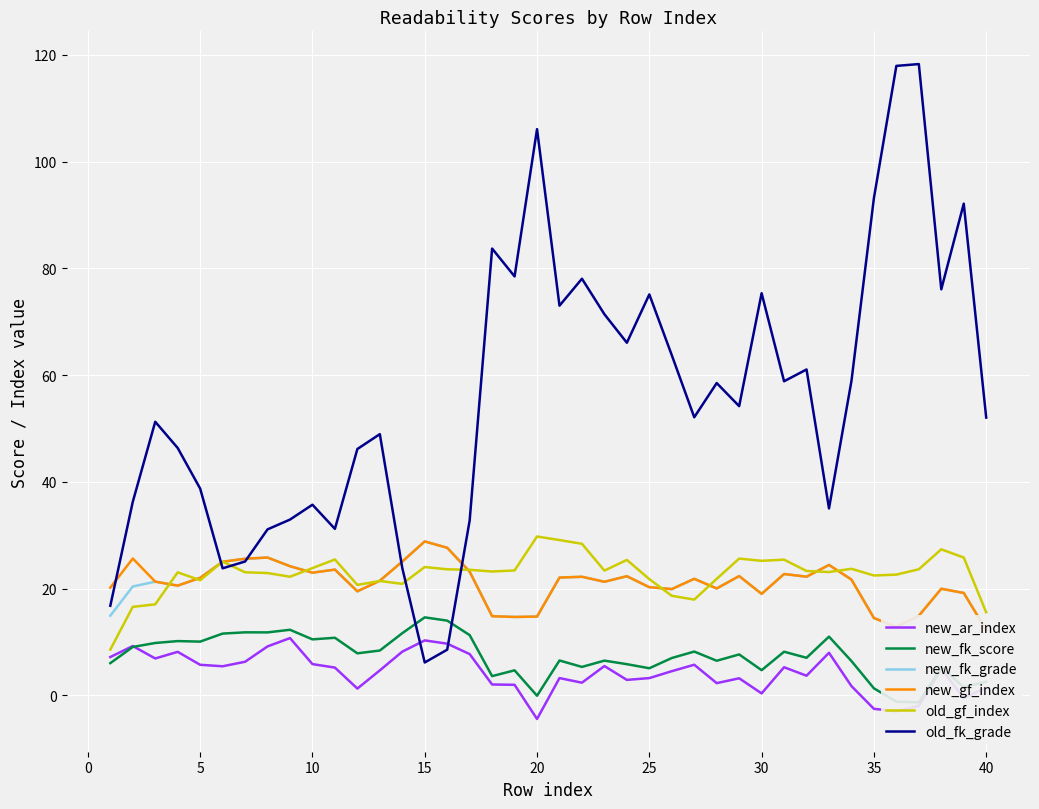

How many data points in new_ar_index are less than 4?

18